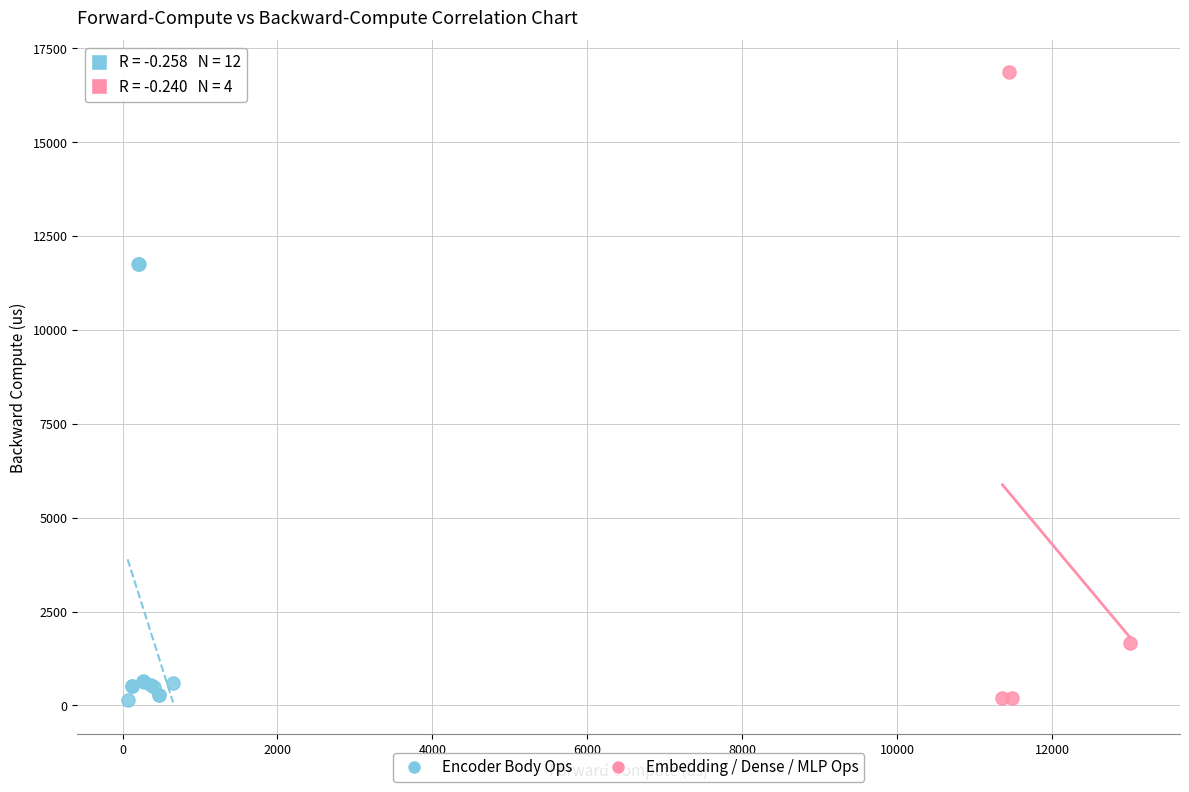

Which series contains the highest Y value?

Embedding / Dense / MLP Ops